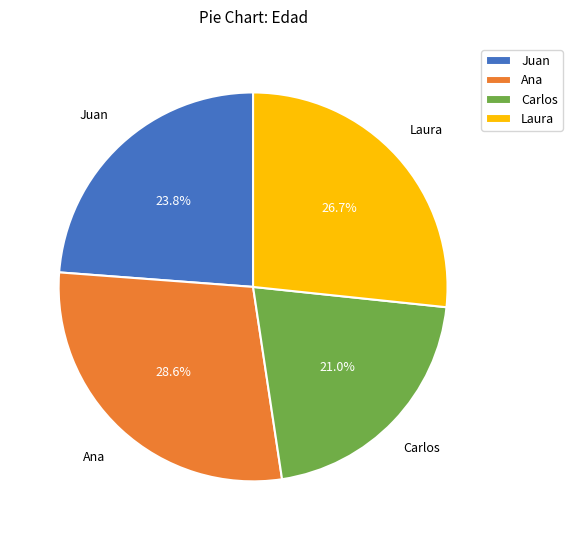

The Ana slice represents 29% of the pie. True or false?

True